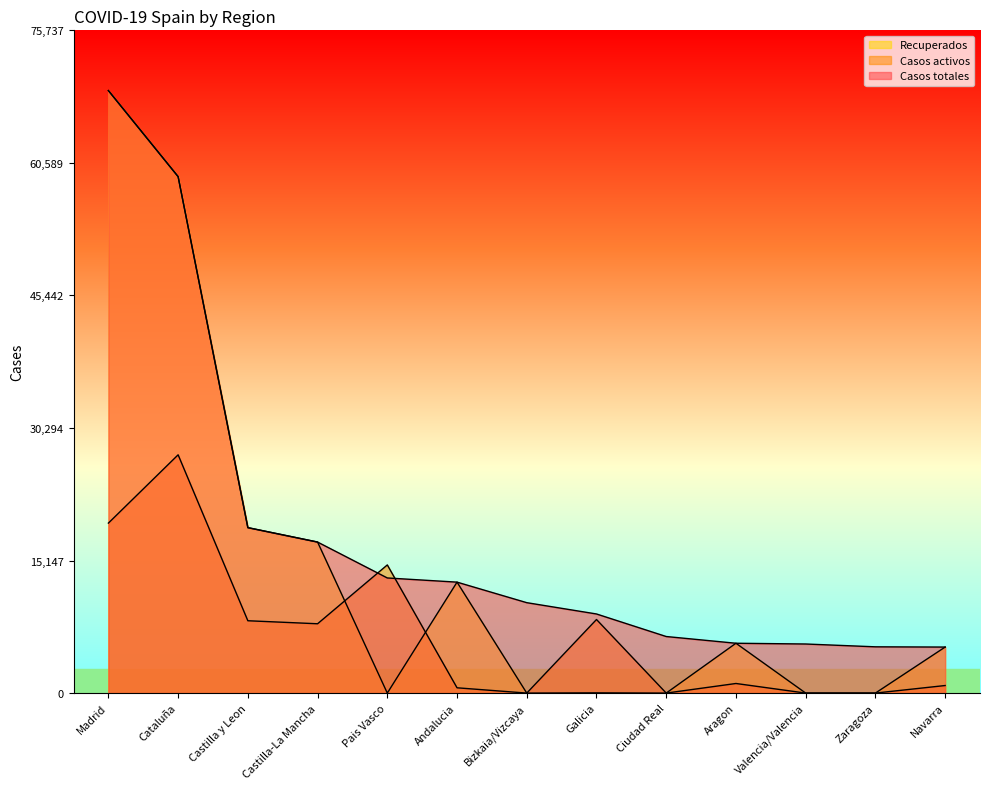

What is the average value of the Recuperados series?

14438